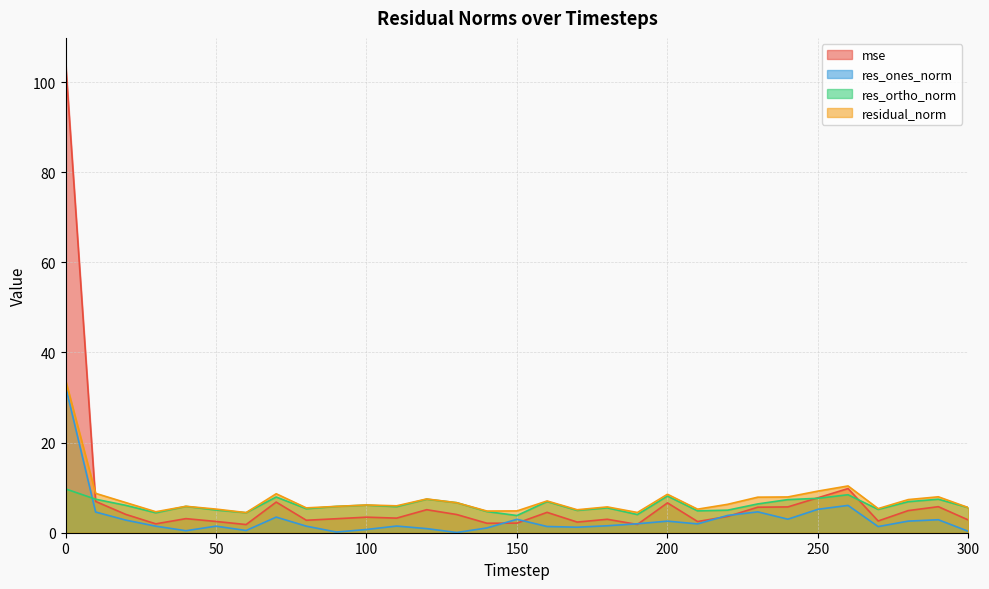

At which label is res_ortho_norm closest to 6?

20